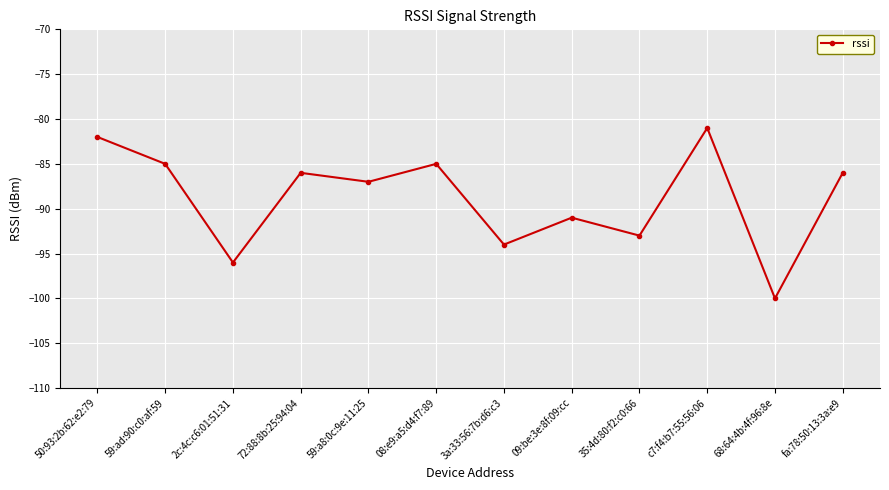

The chart shows a value of -85 at 08:e9:a5:d4:f7:89. True or false?

True